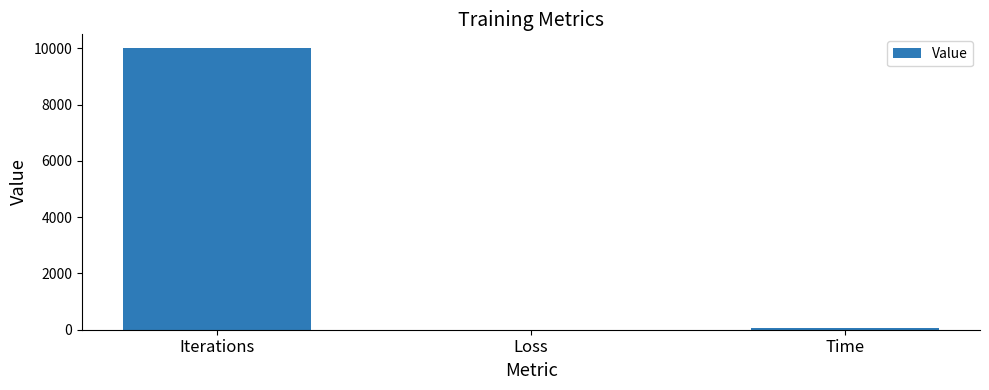

Where is the data nearest to the value 5000?

Time